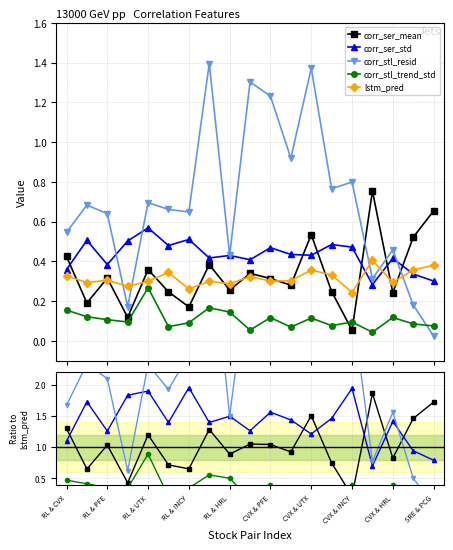

True or false: corr_ser_mean has more than 1 interior local peaks.

True